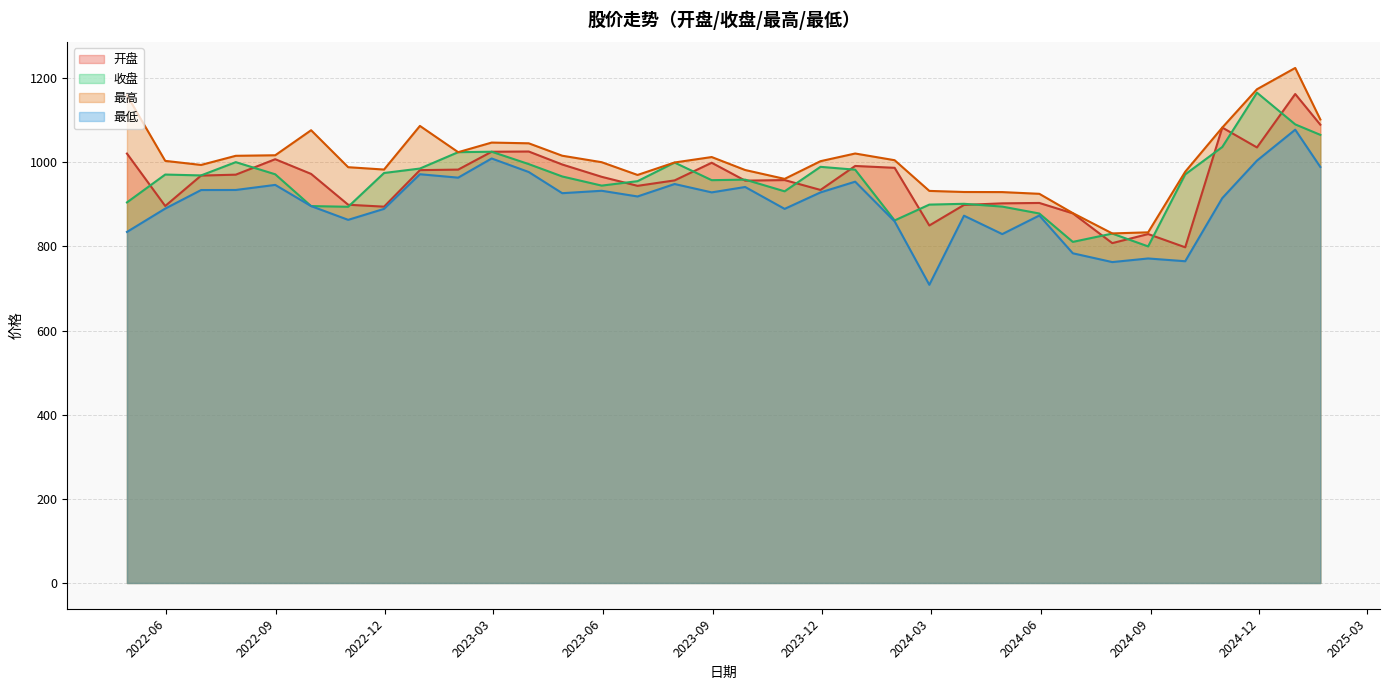

At which category is the sum across all series the highest?

2024-12-31